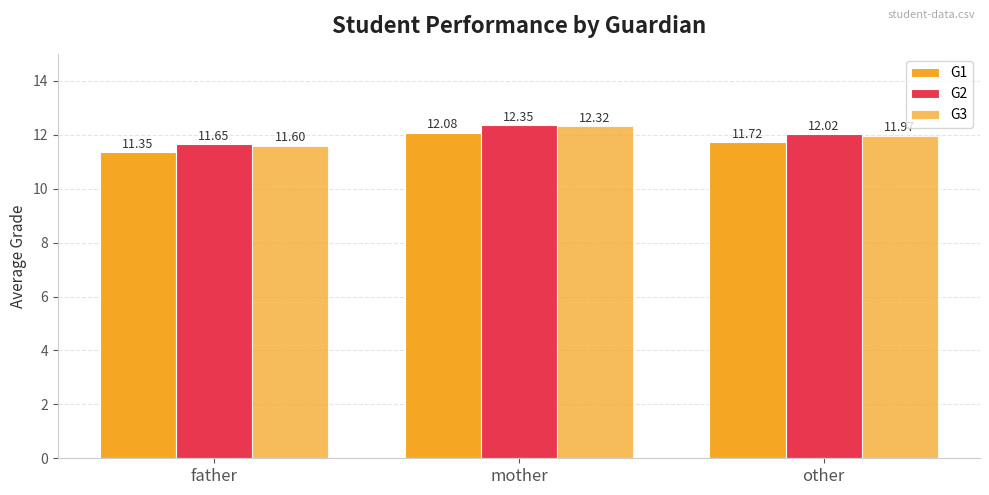

List the labels in order of G2 value, largest first.

mother, other, father